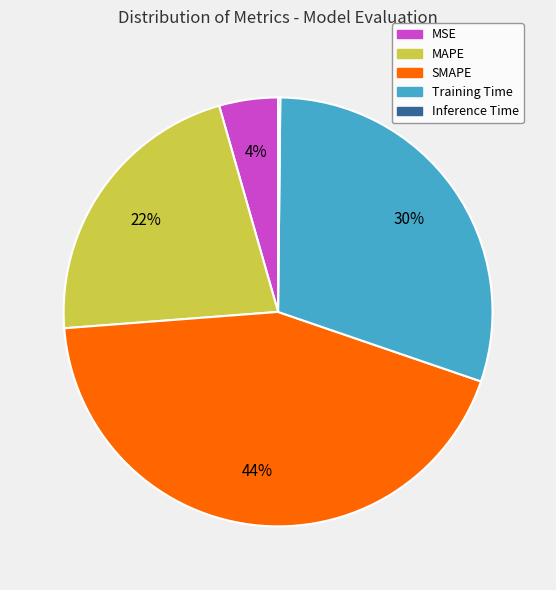

To the nearest percent, what is the difference between the MAPE and Training Time slice percentages?

8%